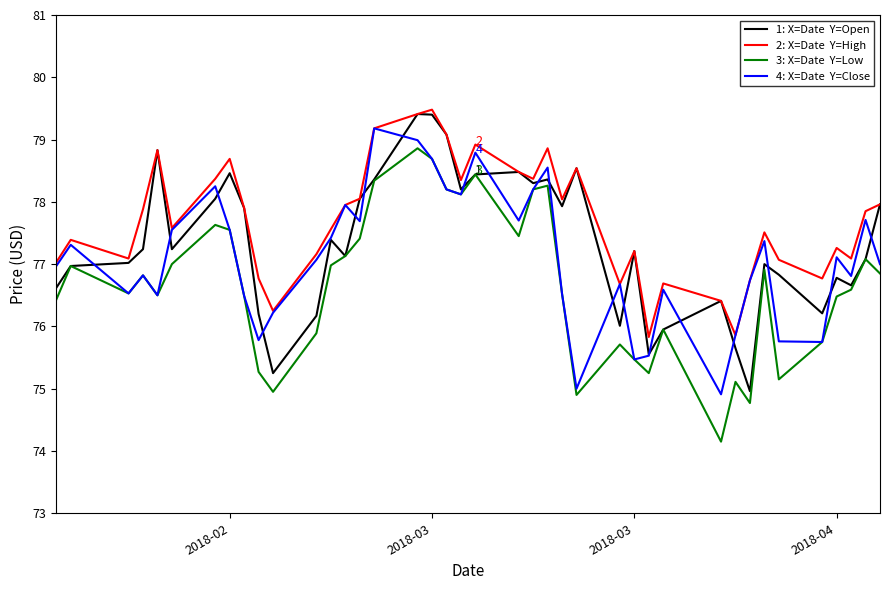

What is the minimum value shown in the chart?

74.2